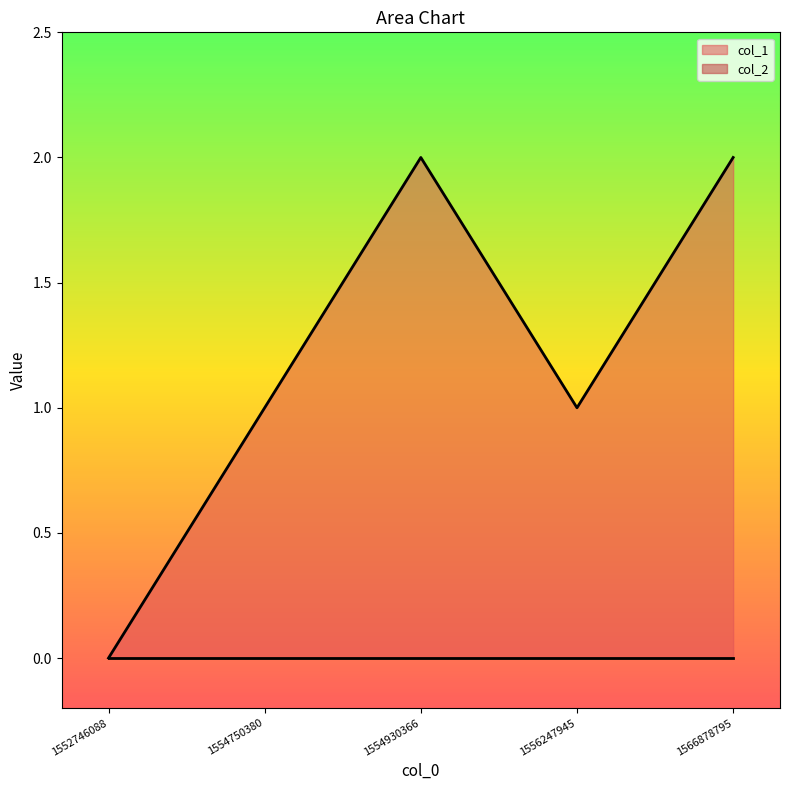

What is the change in value from 1554750380 to 1566878795?

+1